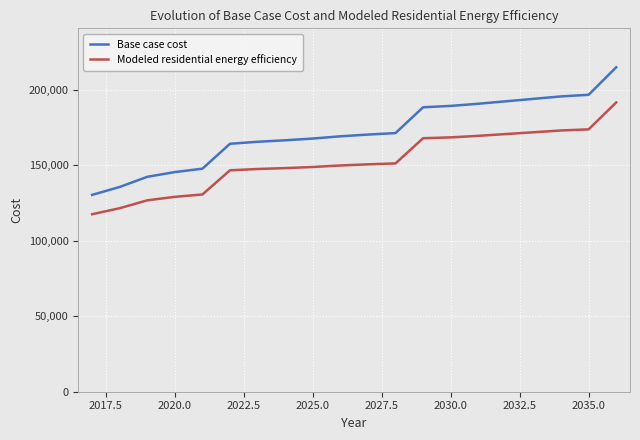

Which series has the largest range (max minus min)?

Base case cost